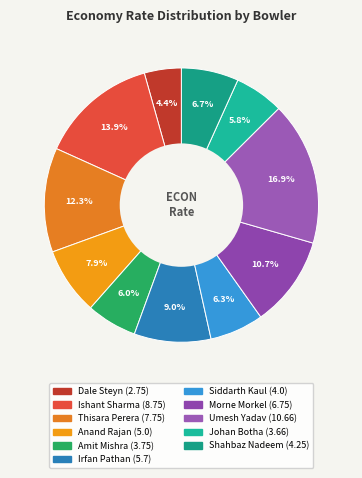

Rank the categories by value from highest to lowest.

Umesh Yadav, Ishant Sharma, Thisara Perera, Morne Morkel, Irfan Pathan, Anand Rajan, Shahbaz Nadeem, Siddarth Kaul, Amit Mishra, Johan Botha, Dale Steyn